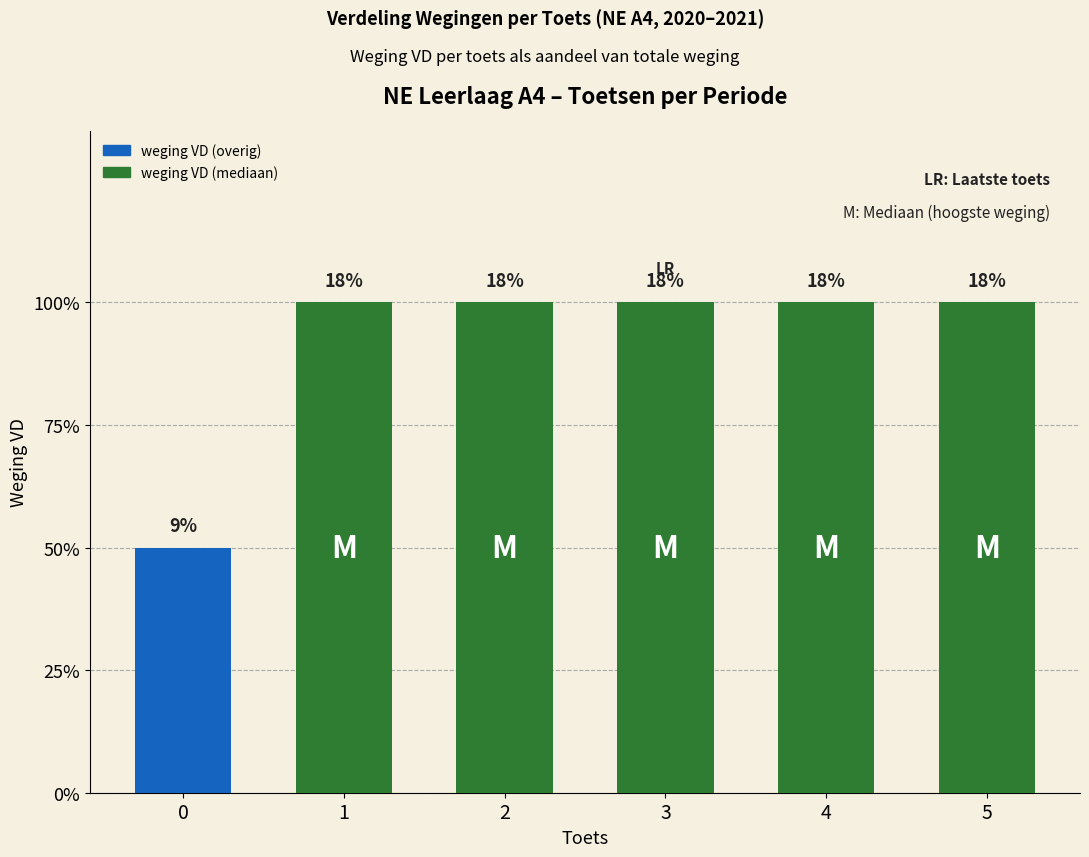

Does the chart contain any negative values?

No